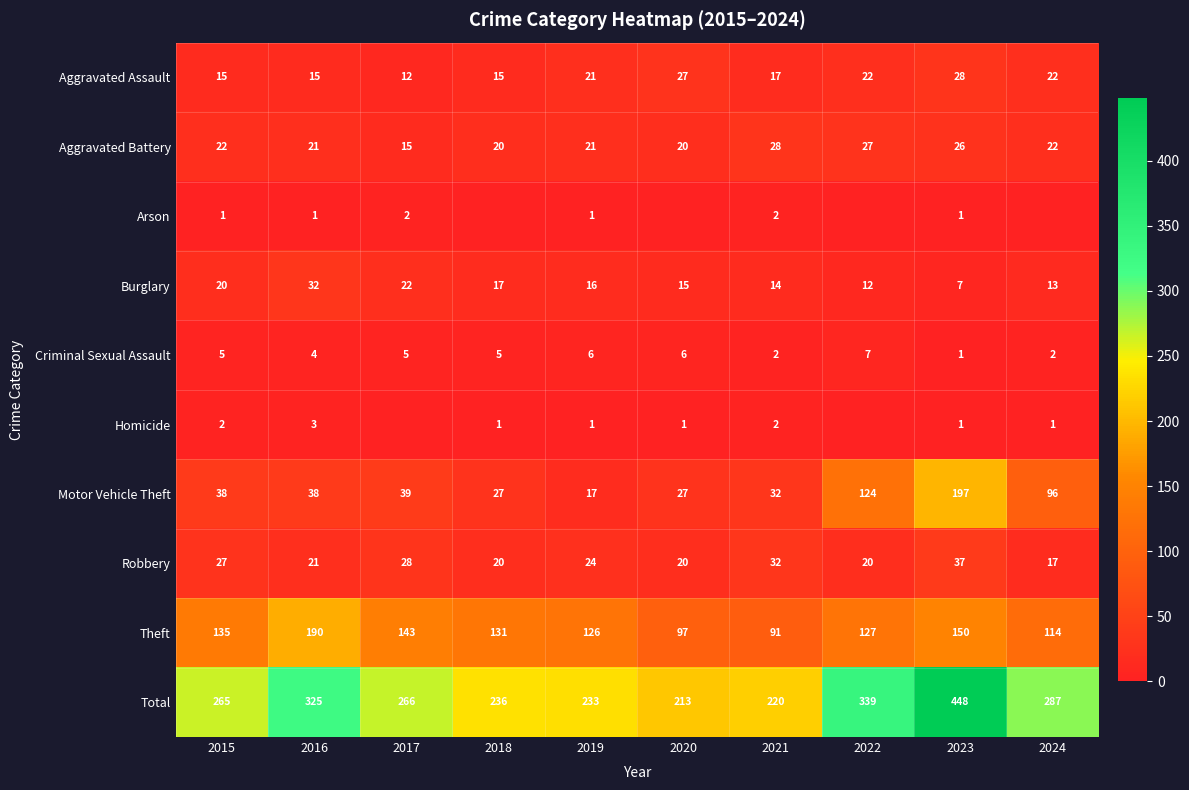

The Total series shows 422 at 2017. True or false?

False